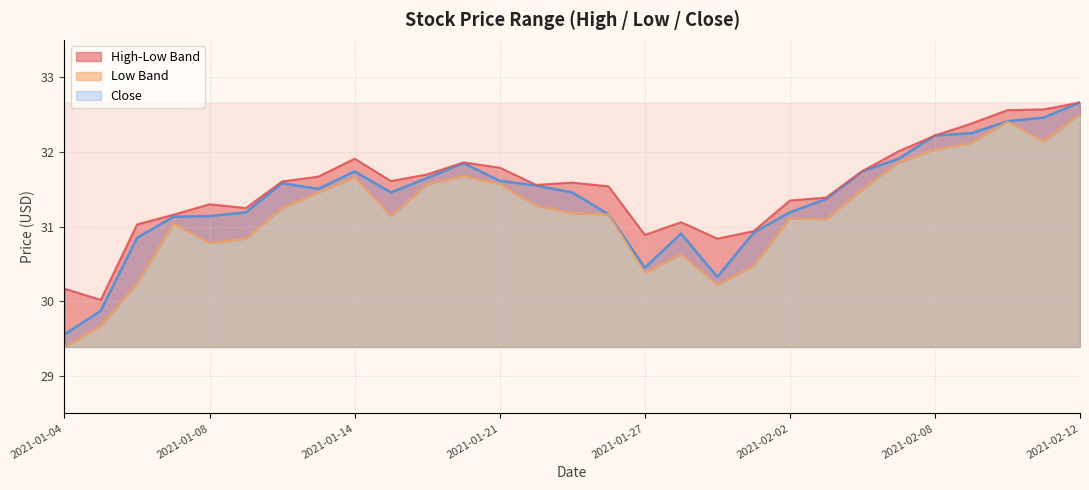

The Close series shows 31.2 at 2021-02-02. True or false?

True